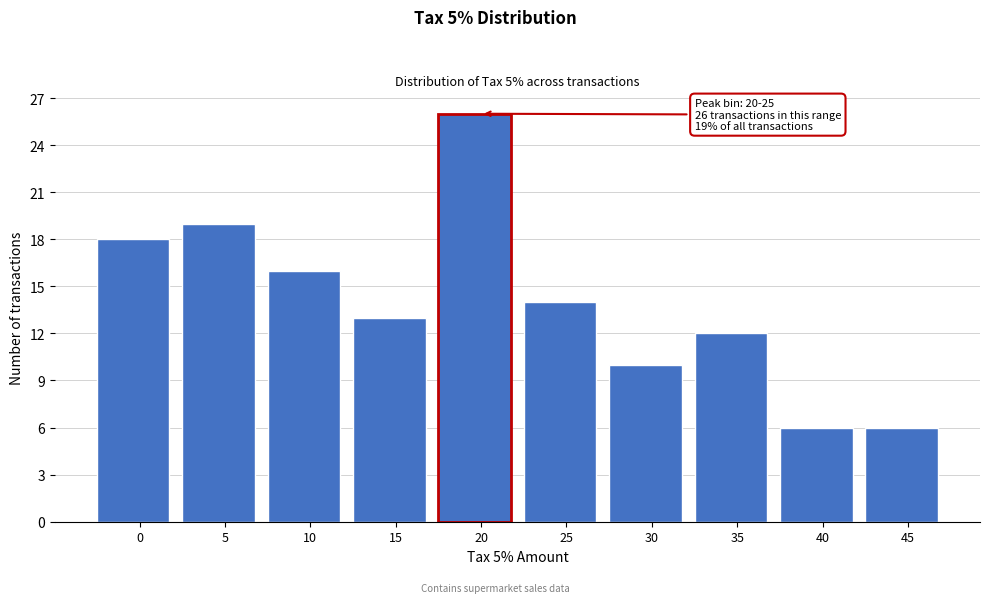

Reading left to right, transcribe all the data shown in this chart.

0=18	5=19	10=16	15=13	20=26	25=14	30=10	35=12	40=6	45=6